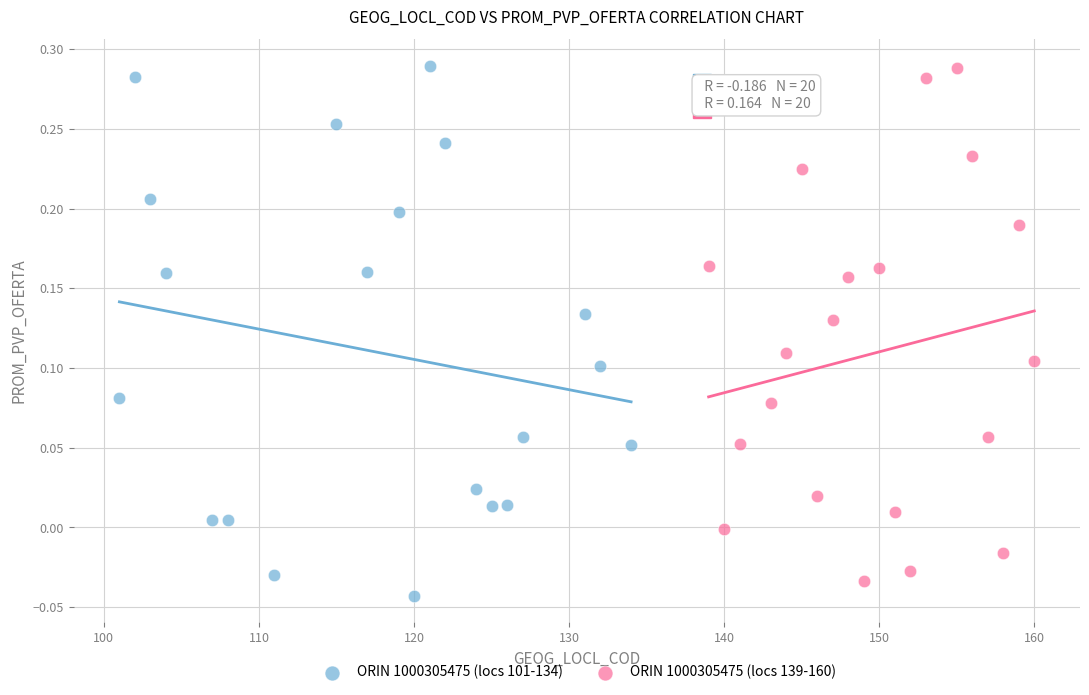

What are all the series names shown in the legend?

ORIN 1000305475 (locs 101-134), ORIN 1000305475 (locs 139-160)